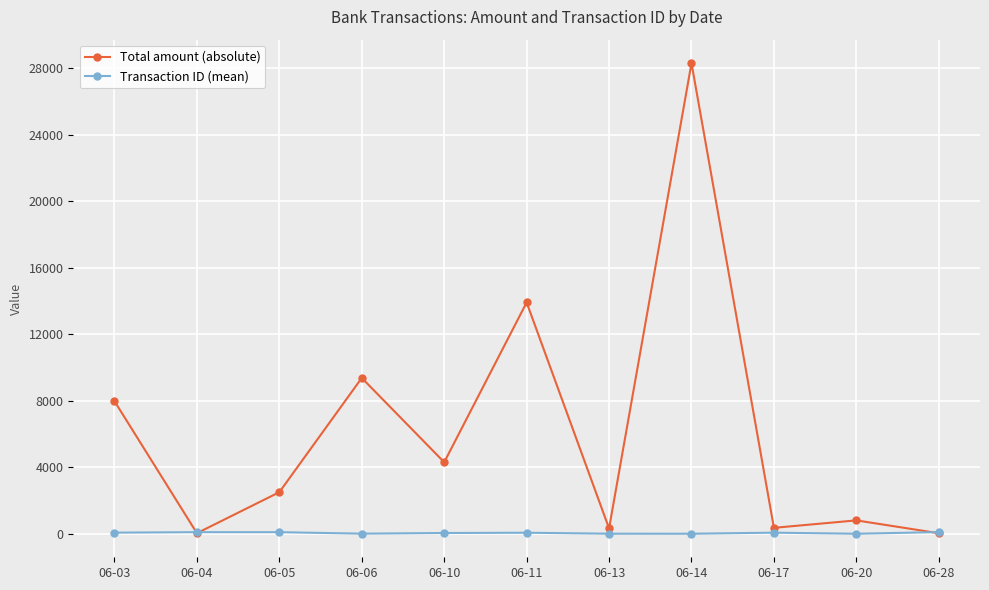

At 06-10, list the series in order from smallest to largest.

Transaction ID (mean), Total amount (absolute)